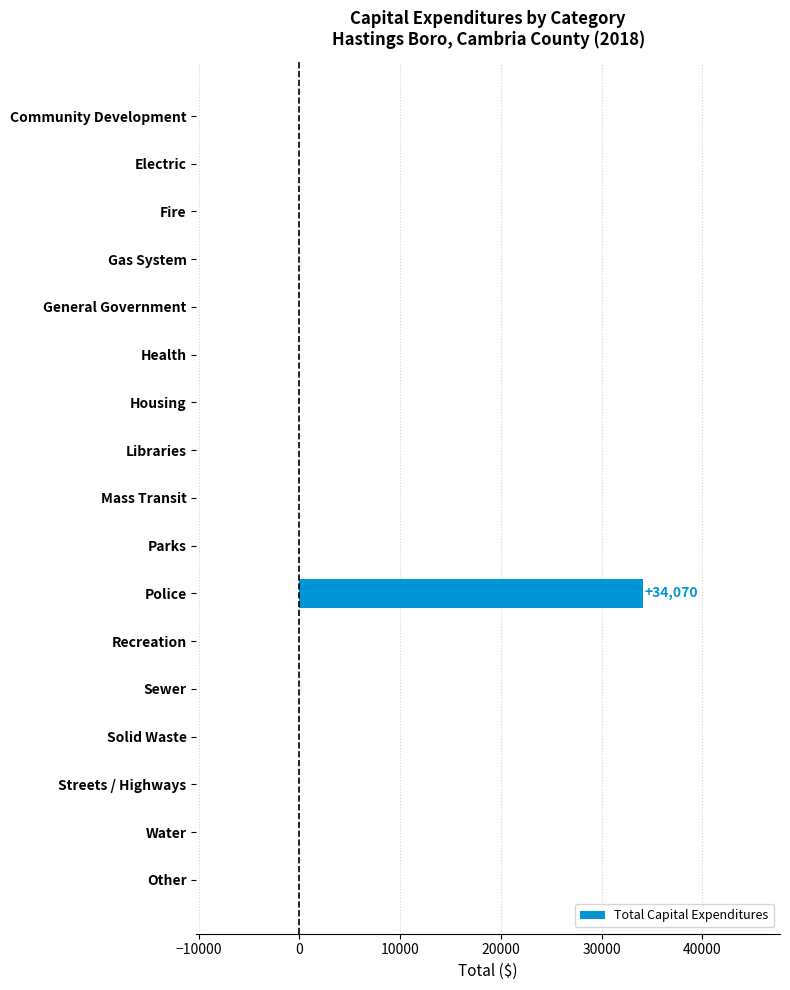

How many data points are above 0?

1